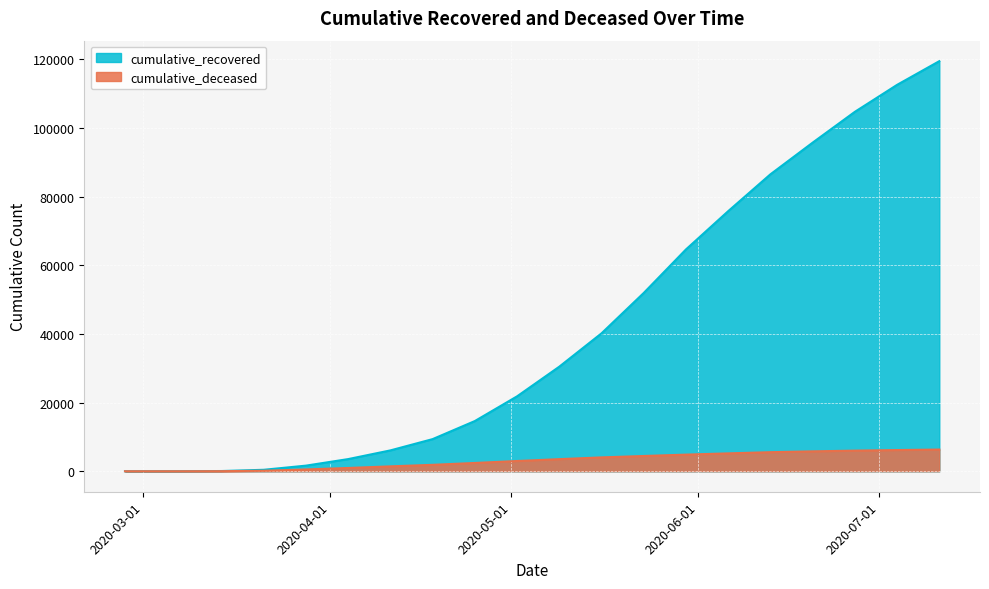

At which category is the sum across all series the highest?

2020-07-11